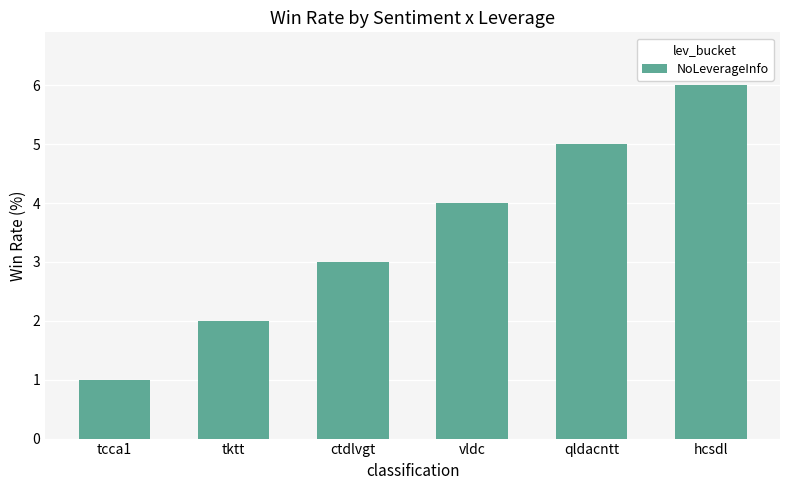

The value at hcsdl is 6. True or false?

True